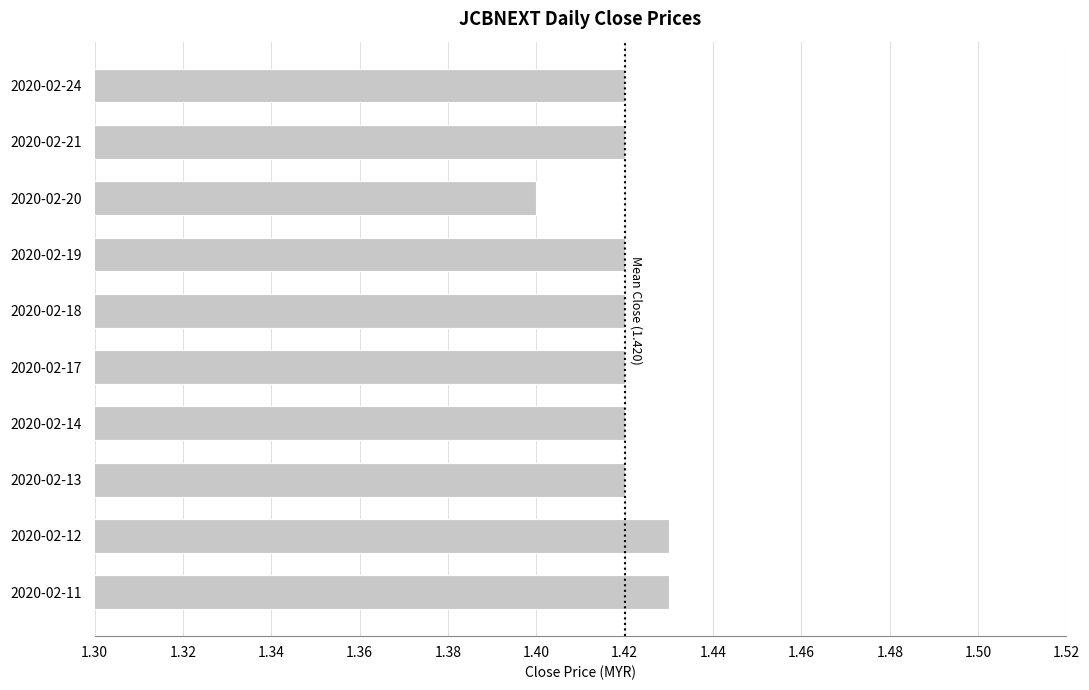

Which label corresponds to the smallest value in the chart?

2020-02-20